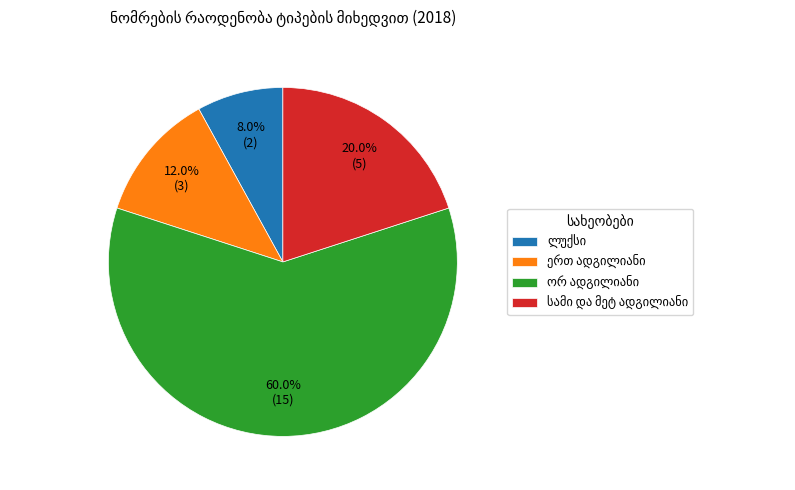

Is there any slice that represents more than half of the pie?

Yes